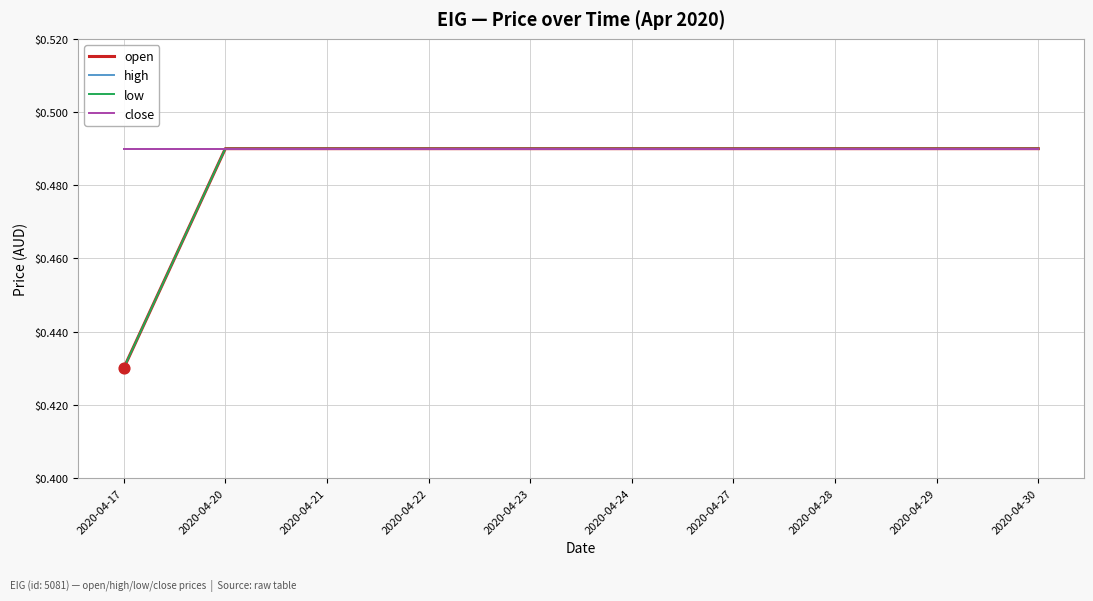

At how many categories does at least one series exceed 0?

10